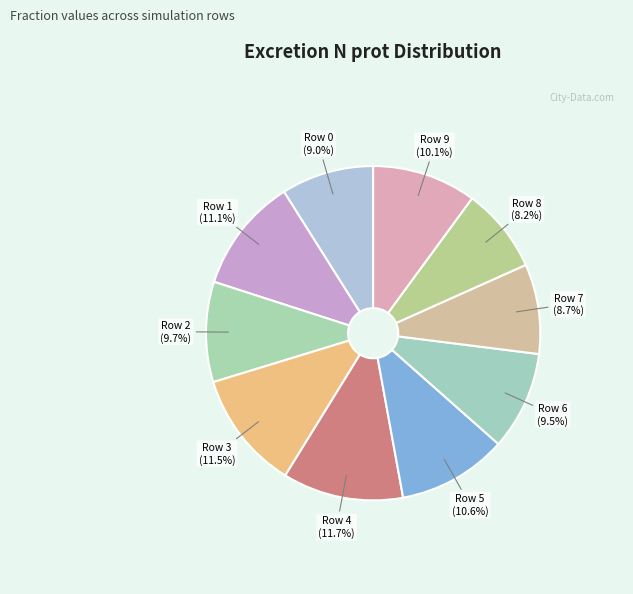

Between Row 4 and Row 5, which is larger?

Row 4